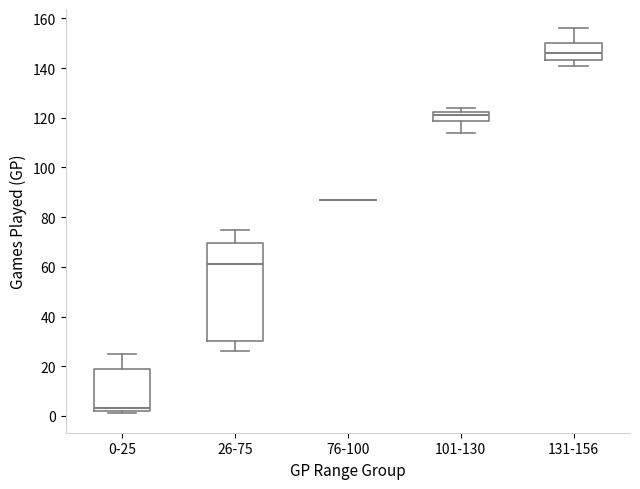

Reading left to right, transcribe this box plot: for each box, give where its median line is, the range the box spans, and where its two whiskers end, as read against the y-axis. The values are not printed on the chart, so give them approximately, as read against the axis.

0-25: median 4, box 2 to 20, whiskers 2 (just below the box's lower edge) to 26
26-75: median 62, box 30 to 70, whiskers 26 to 76
76-100: box collapsed to a line at 88, whiskers 88 to 88
101-130: median 122 (inside the box), box 118 to 122, whiskers 114 to 124
131-156: median 146, box 144 to 150, whiskers 142 to 156